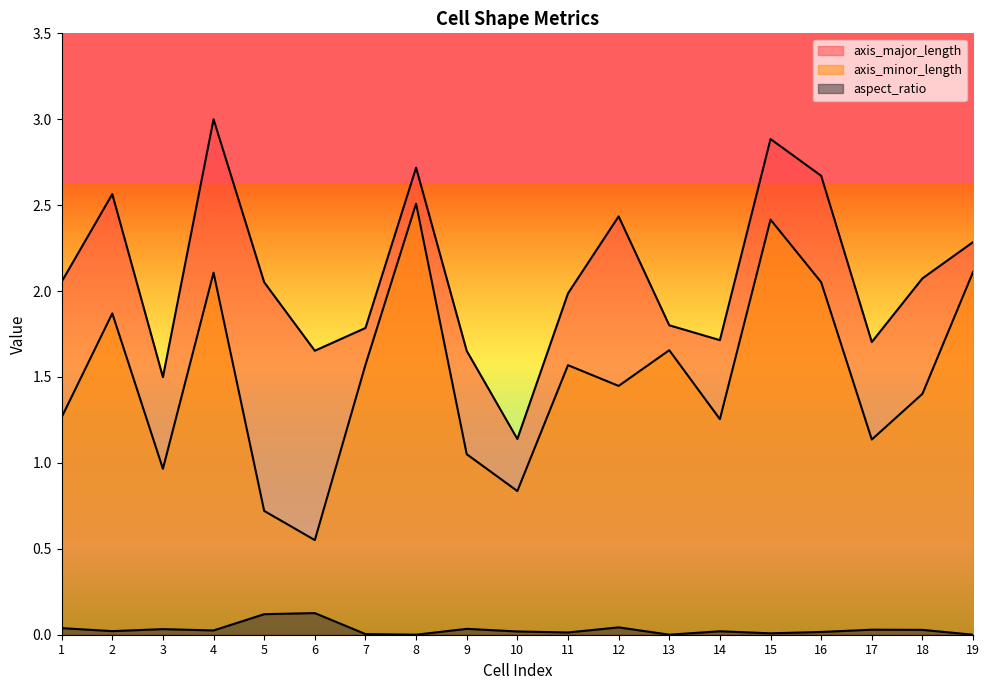

Rank the series at 1 from lowest to highest value.

aspect_ratio, axis_minor_length, axis_major_length